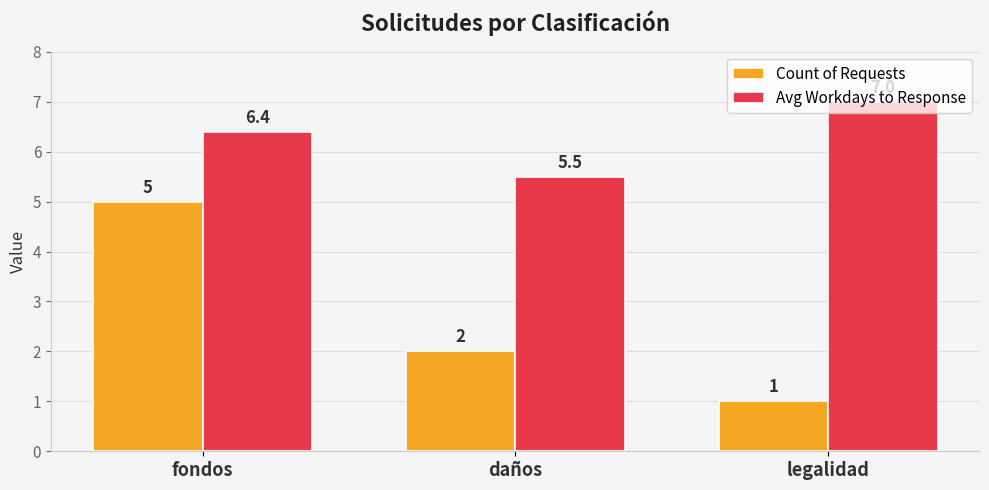

At which category does the chart reach its peak across all series?

legalidad